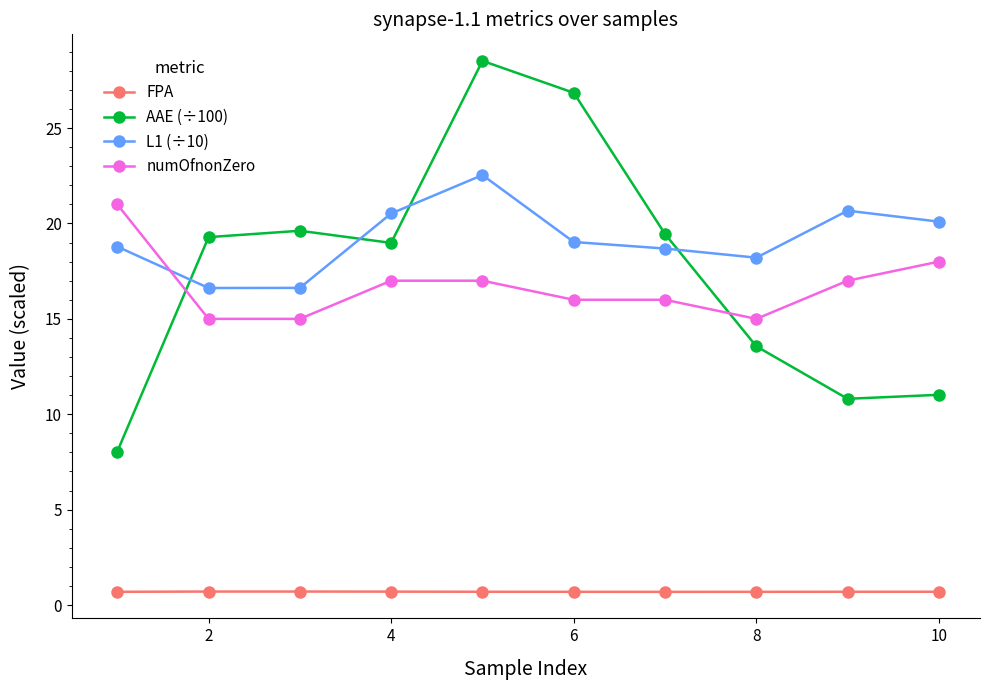

What is the maximum value shown in the chart?

28.5